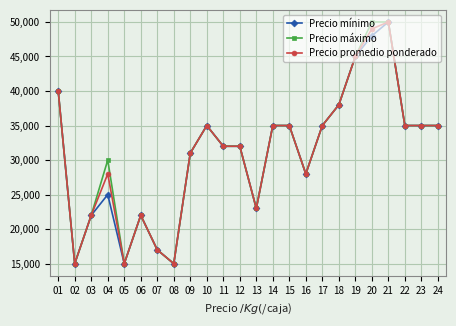

What is the value of the Precio máximo point at the 22nd from the left?

35000